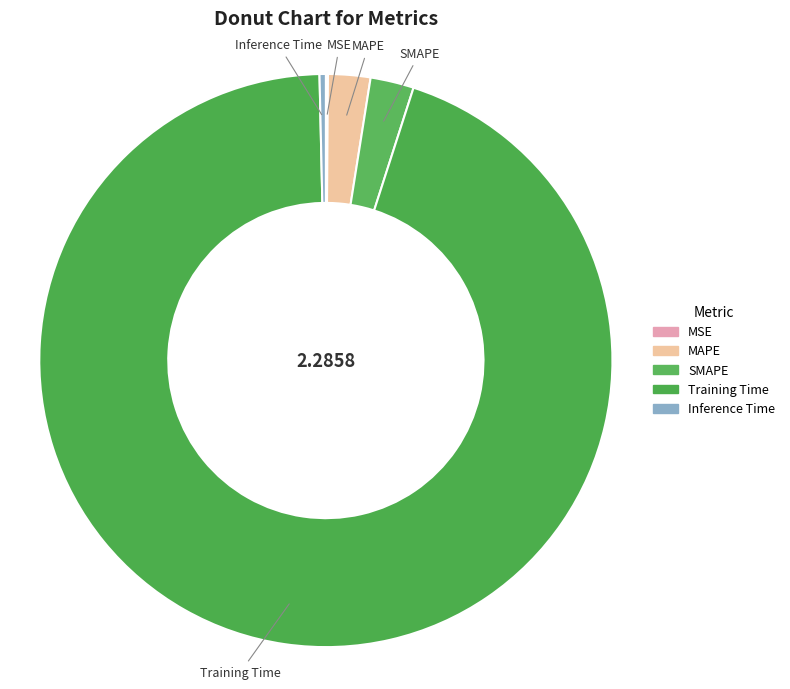

What is the largest slice in the pie chart?

Training Time